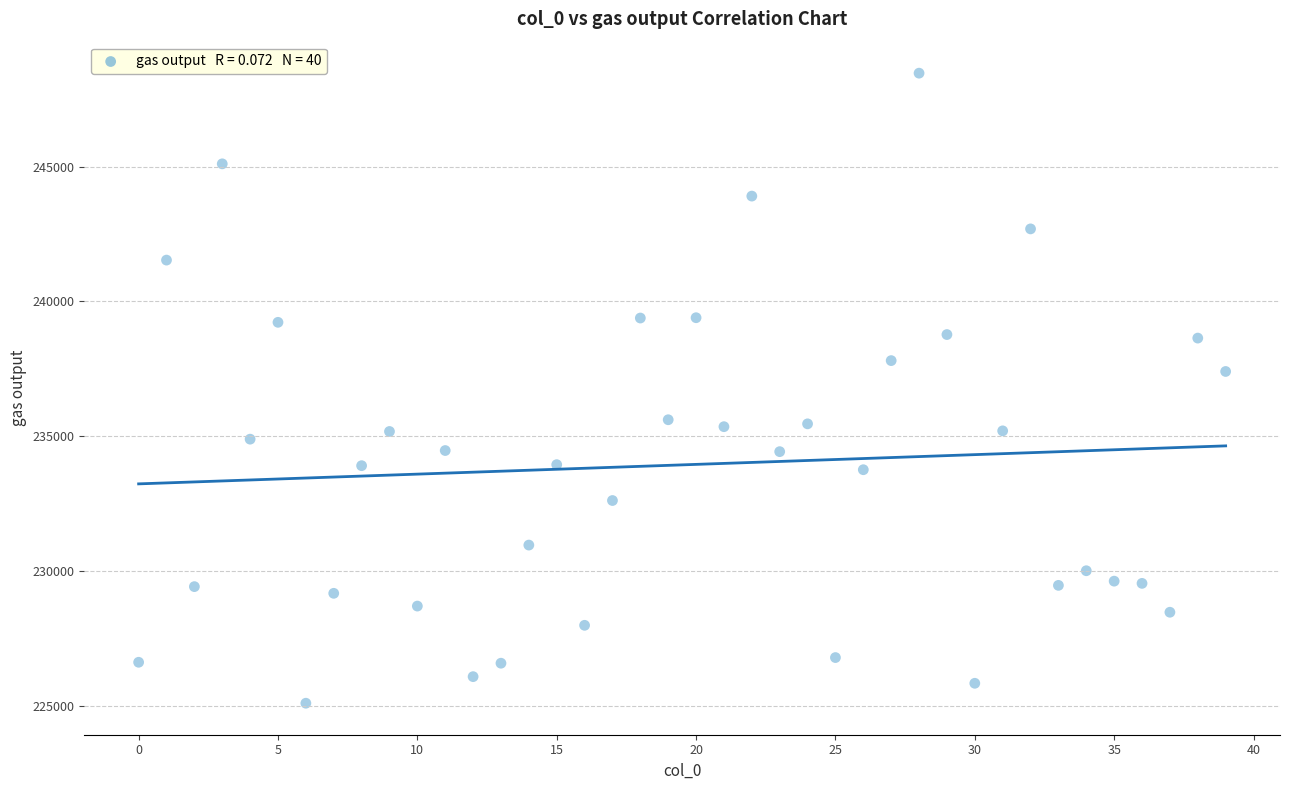

What is the range of Y values (max minus min)?

23377.5